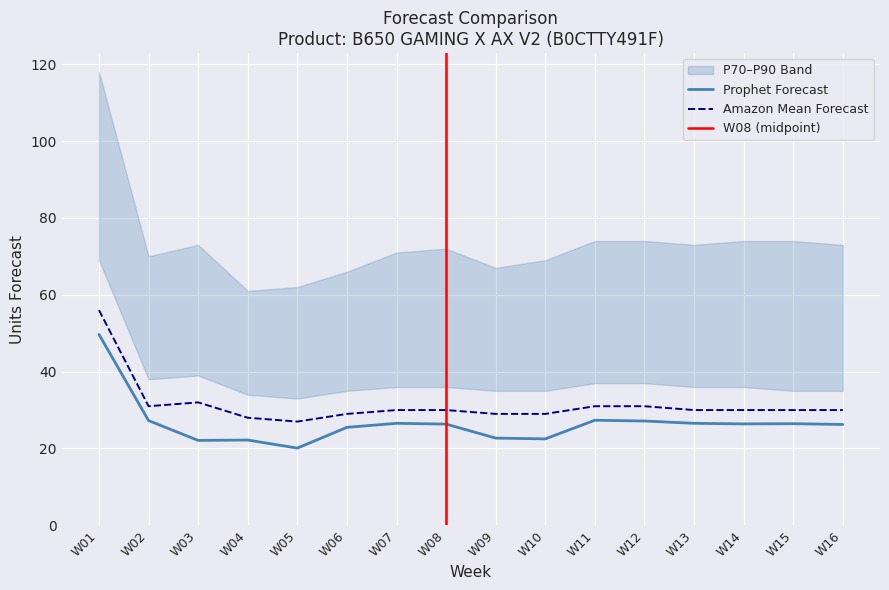

True or false: Prophet Forecast has a value of 9.6 at W14.

False